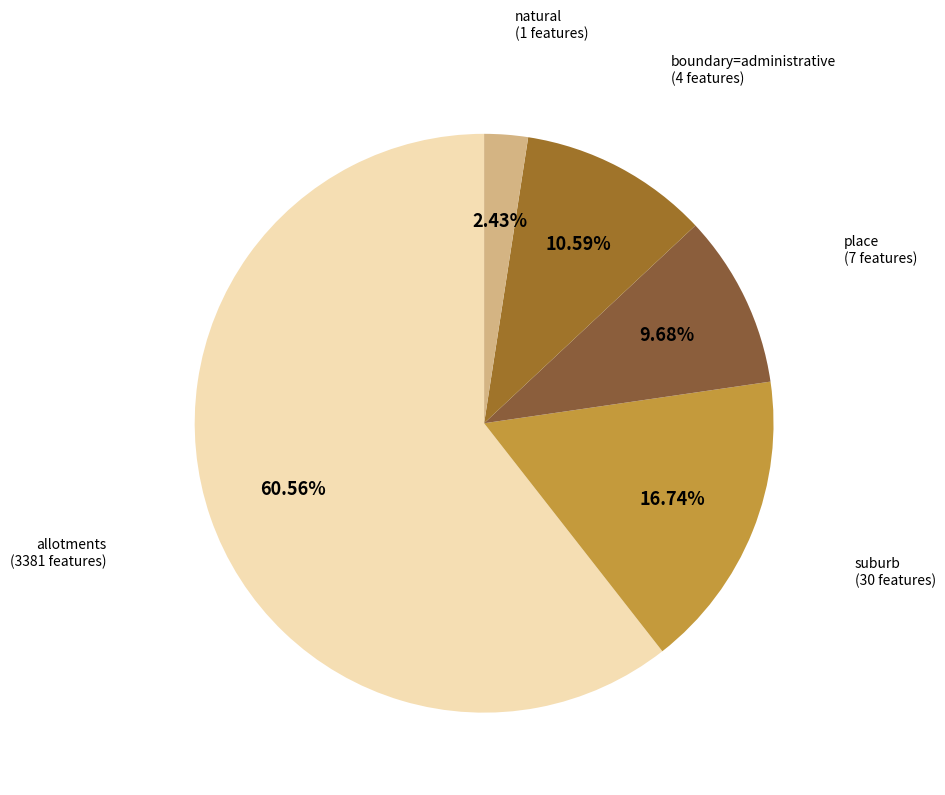

To the nearest percent, what is the average slice percentage?

20%